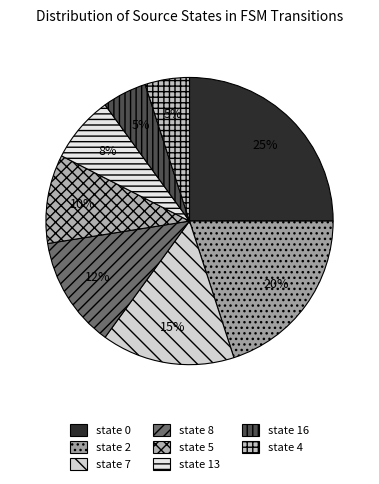

The state 4 slice represents 14% of the pie. True or false?

False